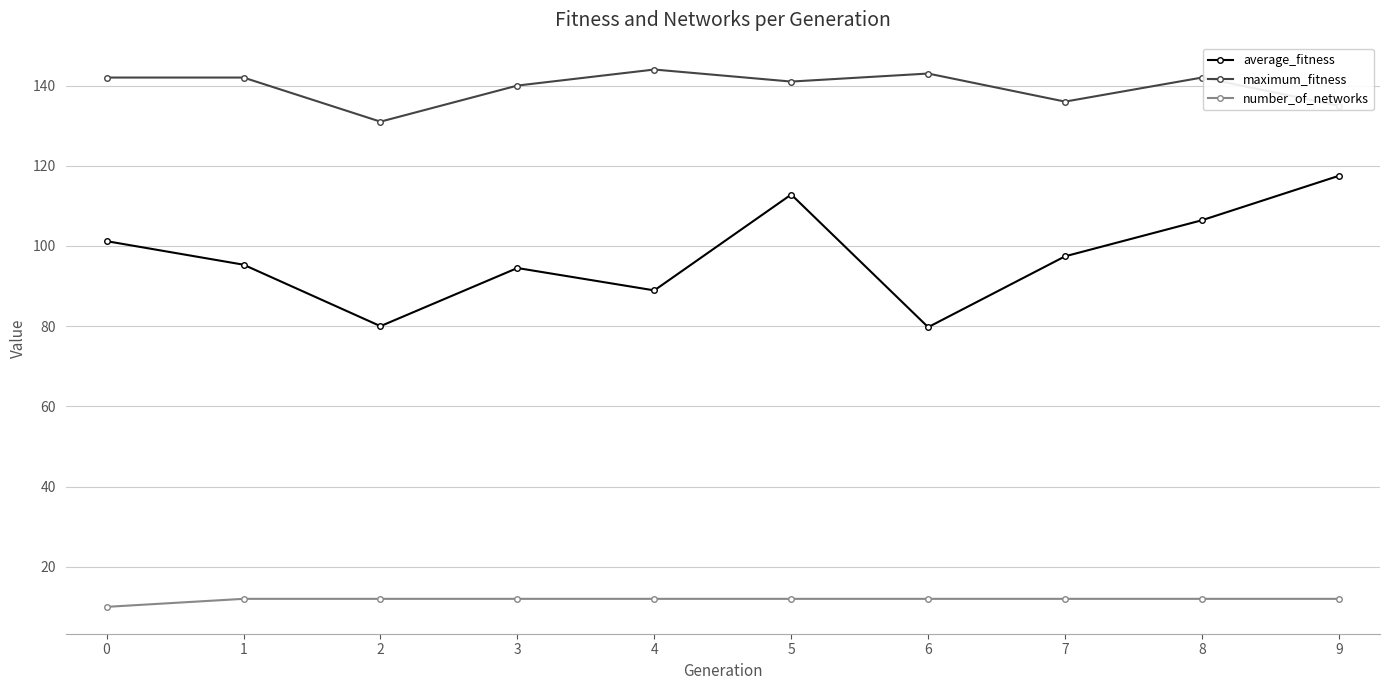

True or false: number_of_networks has a value of 5.9 at 7.

False